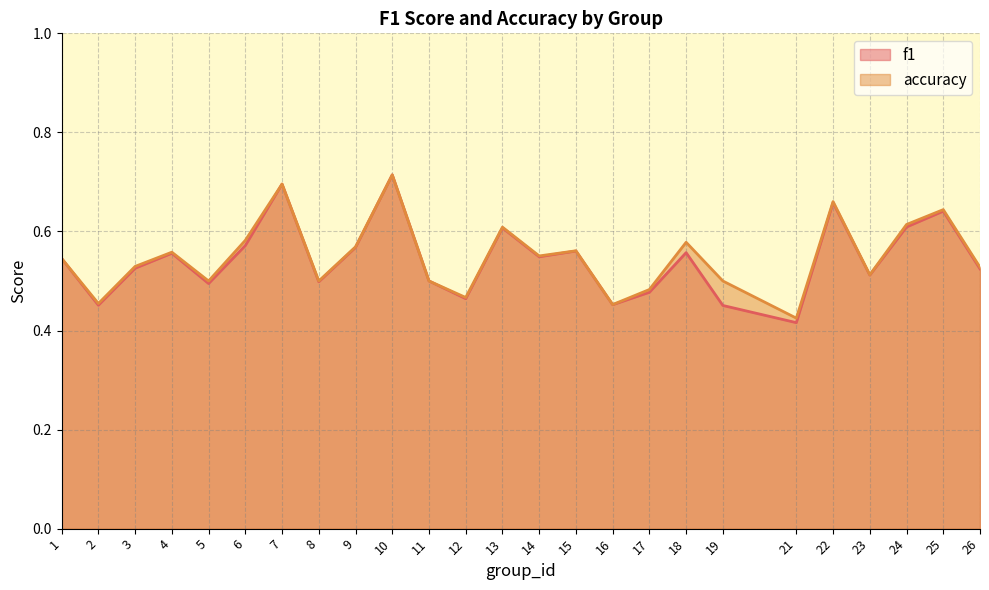

Which series has the largest total across all categories?

accuracy